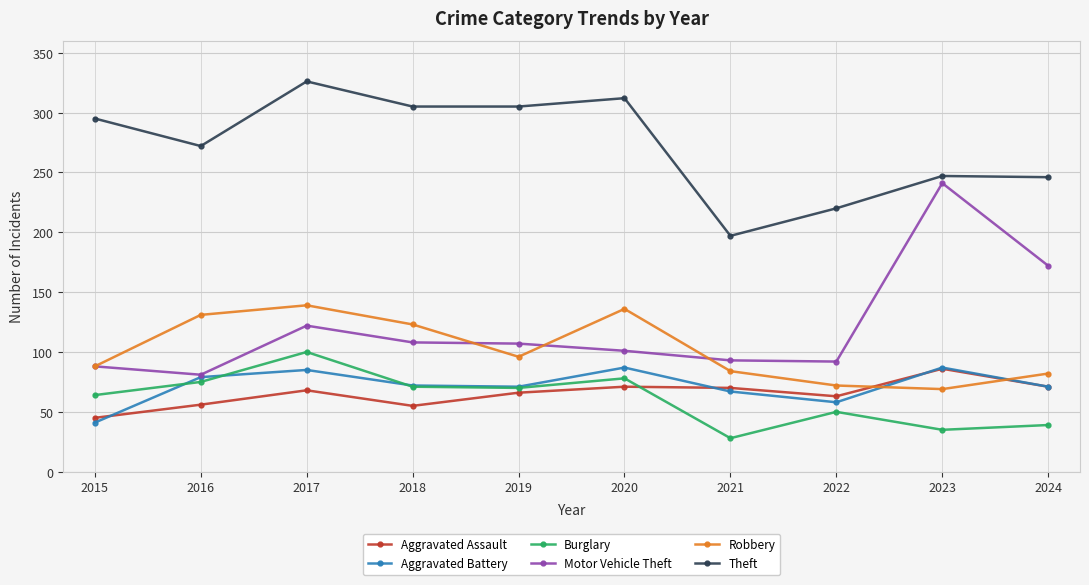

What is the value of the Aggravated Assault point at the 1st from the left?

45